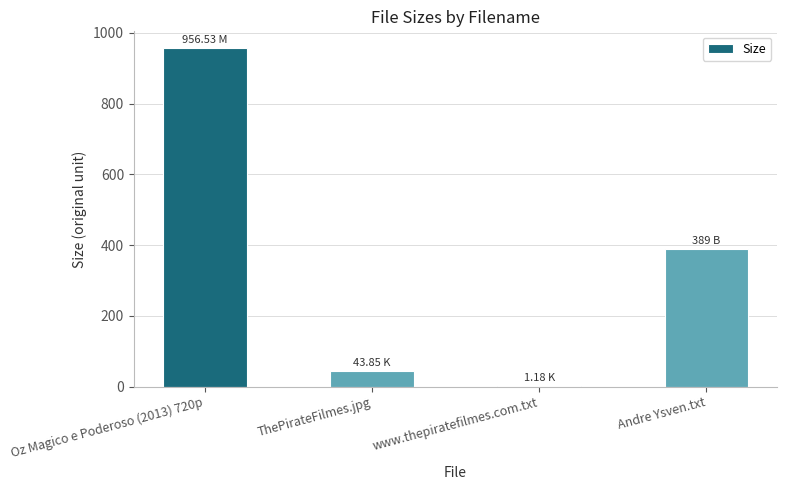

True or false: the data shows 260.6 at Andre Ysven.txt.

False